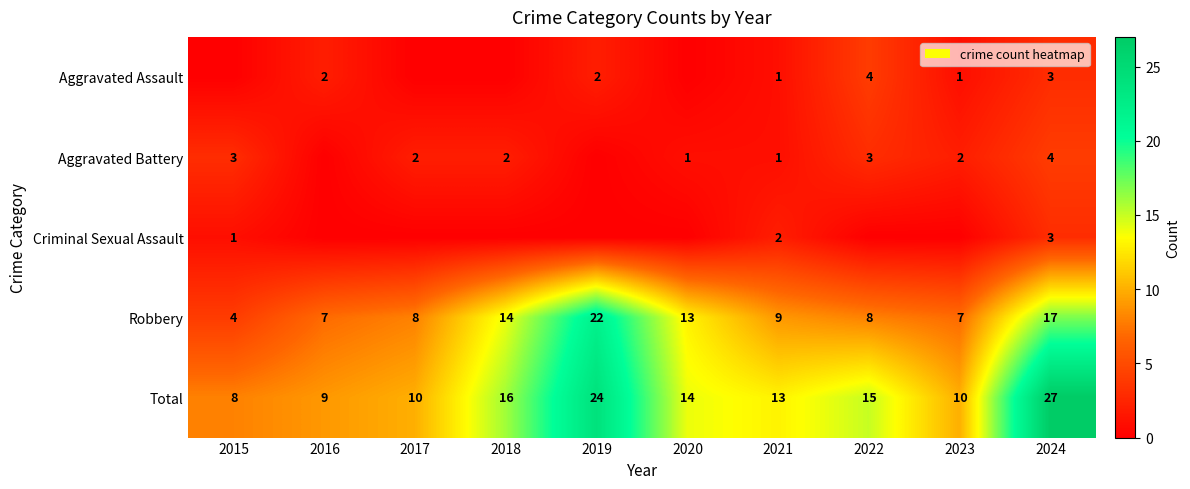

True or false: Total has a value of 24 at 2019.

True